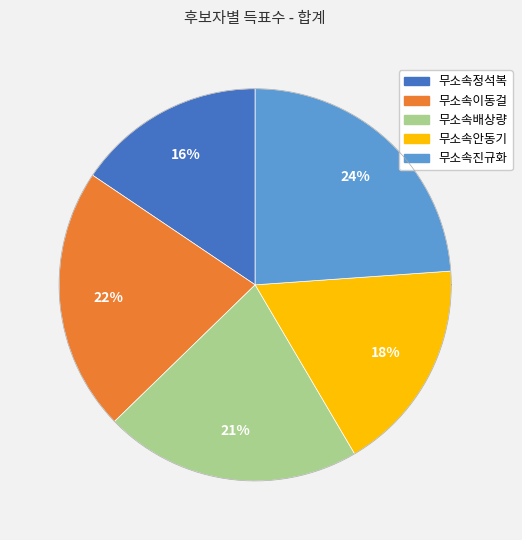

Rank the categories by value from lowest to highest.

무소속정석복, 무소속안동기, 무소속배상량, 무소속이동걸, 무소속진규화